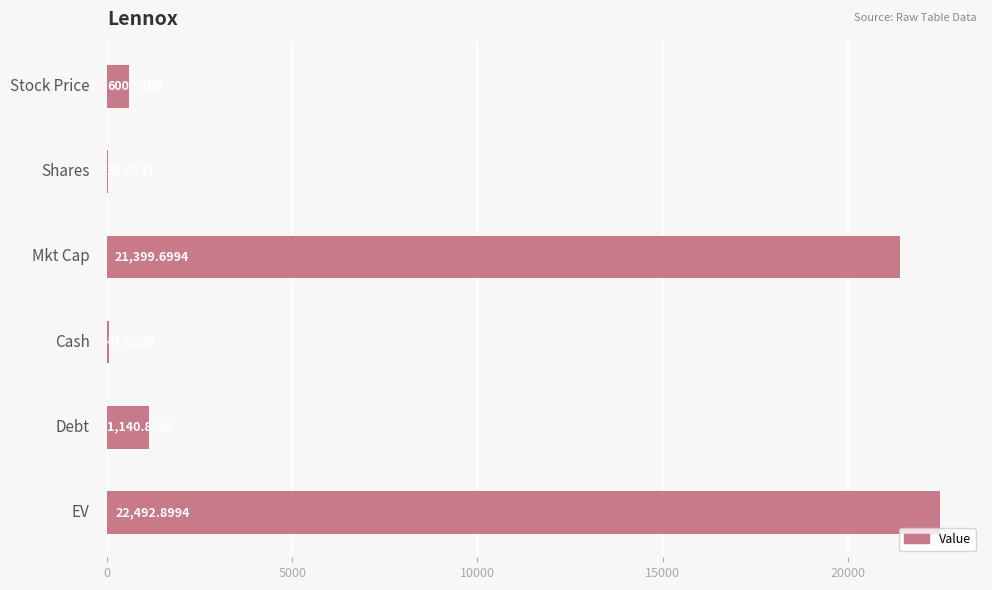

How many data points are above 1140?

3